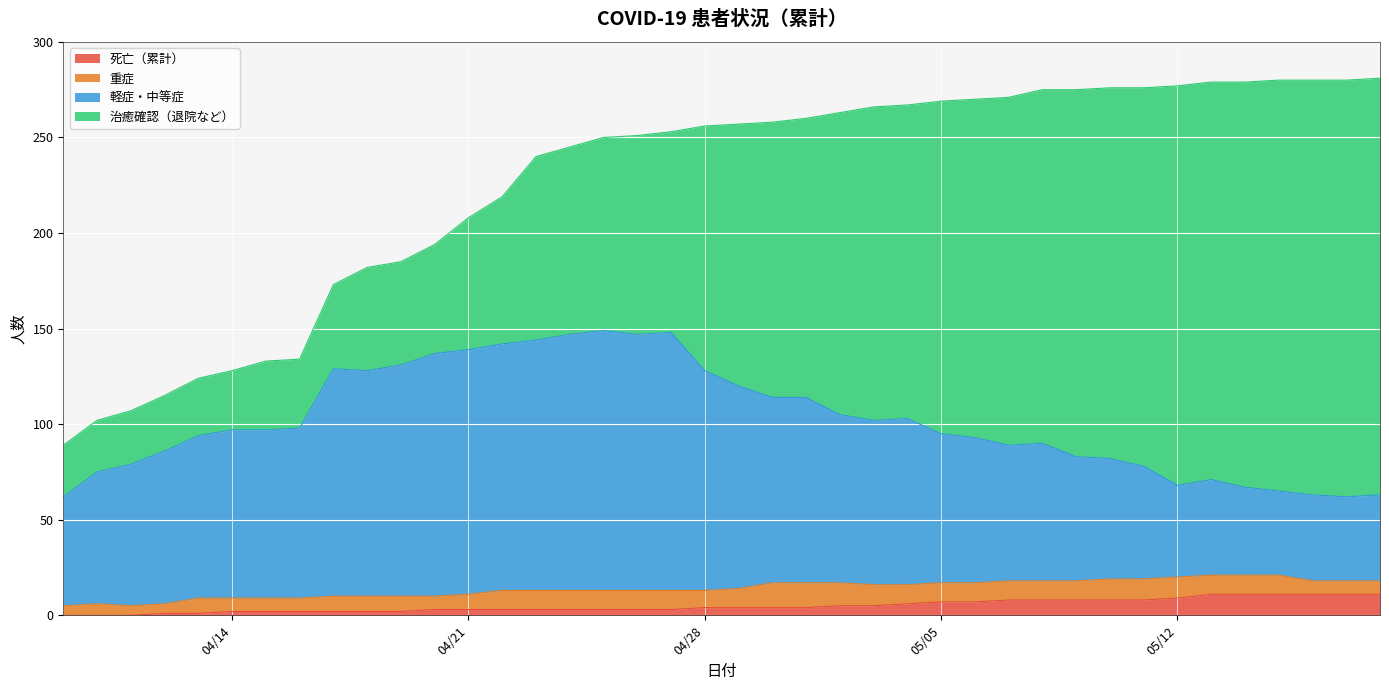

True or false: 死亡（累計） and 軽症・中等症 cross at least once.

False